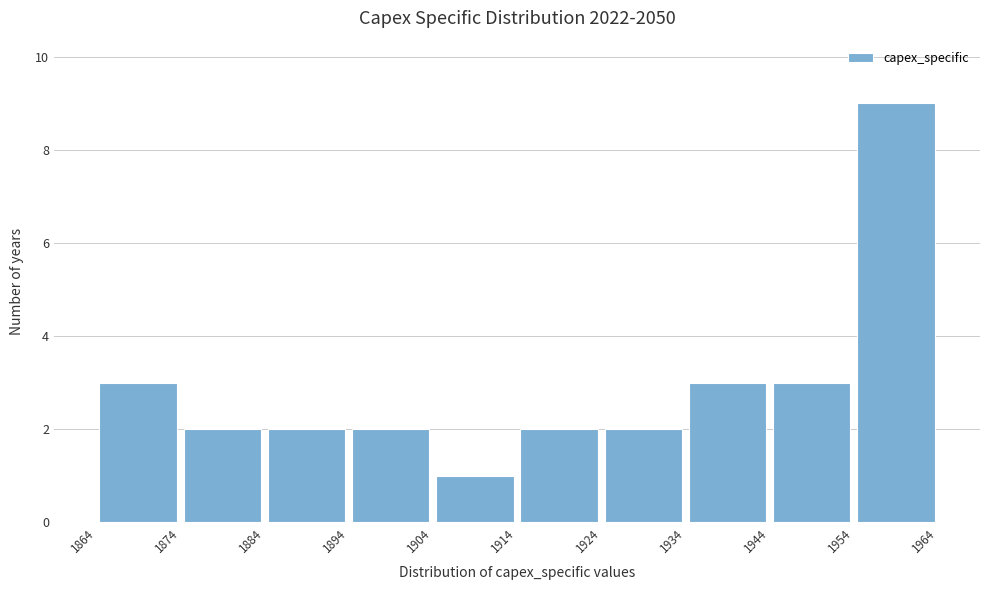

Over which range of the x-axis is the bar tallest?

1954 to 1964